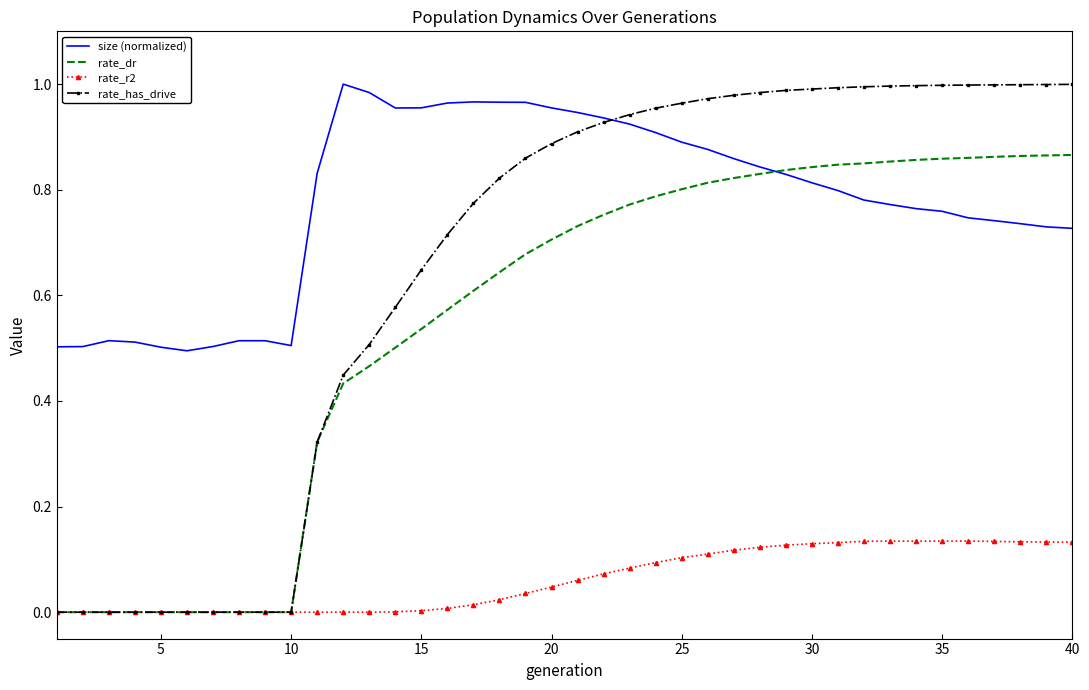

Which series has the largest total across all categories?

size (normalized)